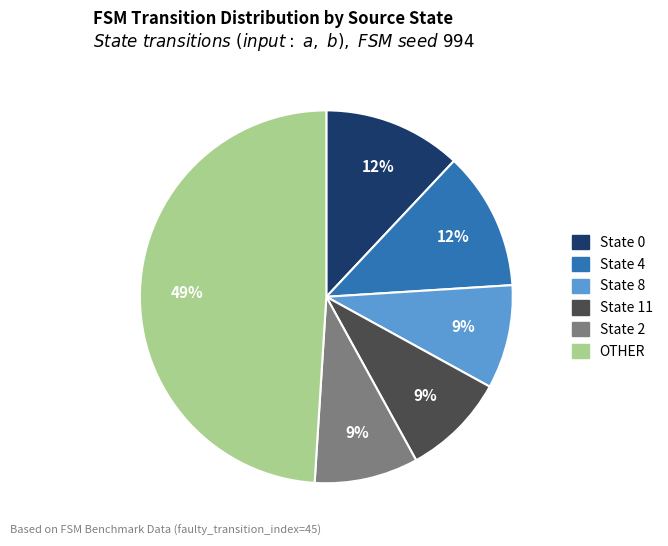

Does any single category account for the majority?

No